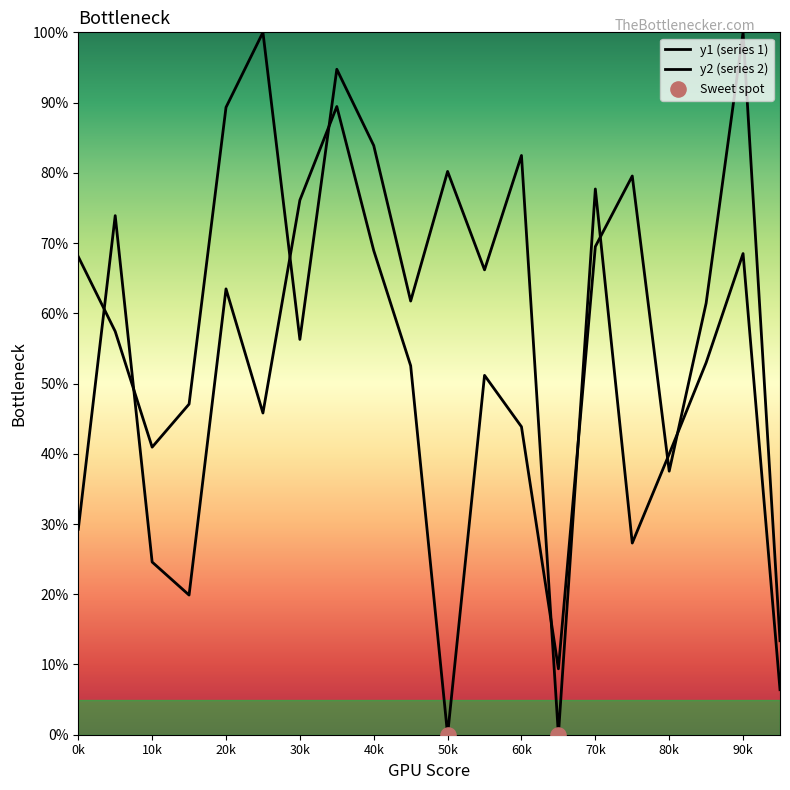

At how many categories does at least one series exceed 17?

18